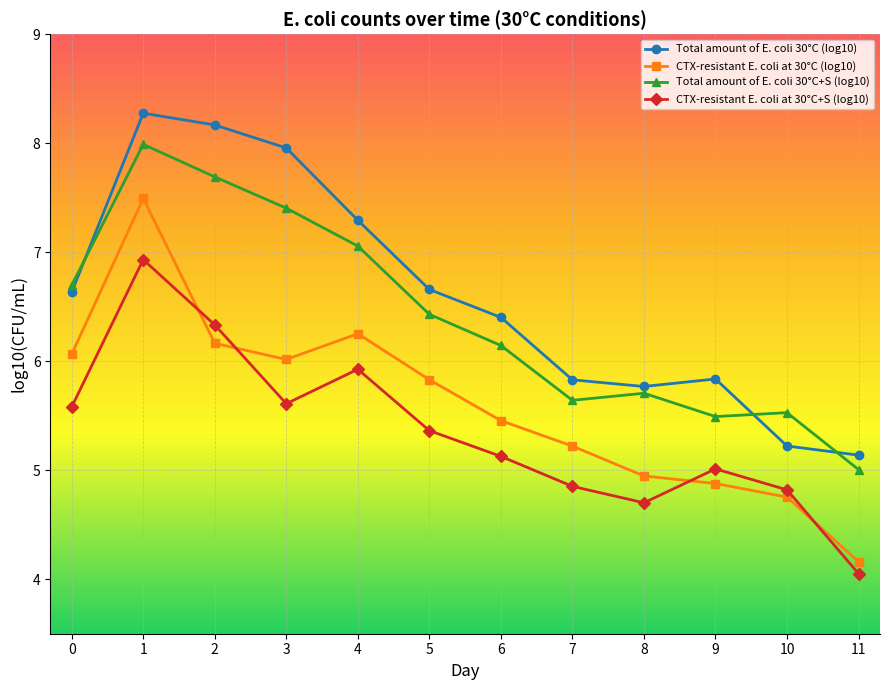

Reading left to right, what are all the values shown in this chart?

Total amount of E. coli 30°C (log10): 6.6	8.3	8.2	8.0	7.3	6.7	6.4	5.8	5.8	5.8	5.2	5.1
CTX-resistant E. coli at 30°C (log10): 6.1	7.5	6.2	6.0	6.3	5.8	5.5	5.2	4.9	4.9	4.8	4.2
Total amount of E. coli 30°C+S (log10): 6.7	8.0	7.7	7.4	7.1	6.4	6.1	5.6	5.7	5.5	5.5	5.0
CTX-resistant E. coli at 30°C+S (log10): 5.6	6.9	6.3	5.6	5.9	5.4	5.1	4.9	4.7	5.0	4.8	4.1